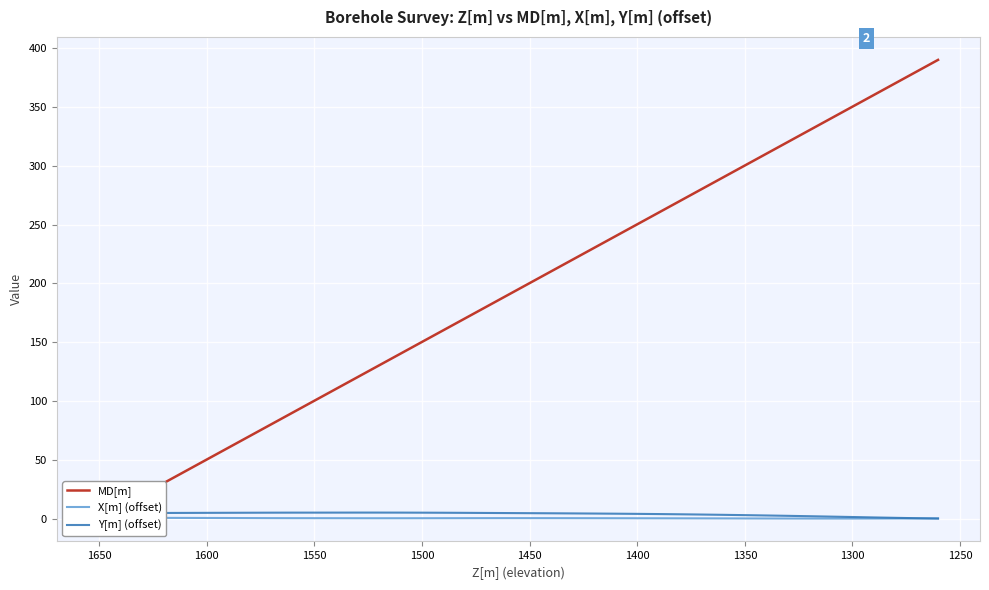

How many times do MD[m] and Y[m] (offset) cross each other?

1